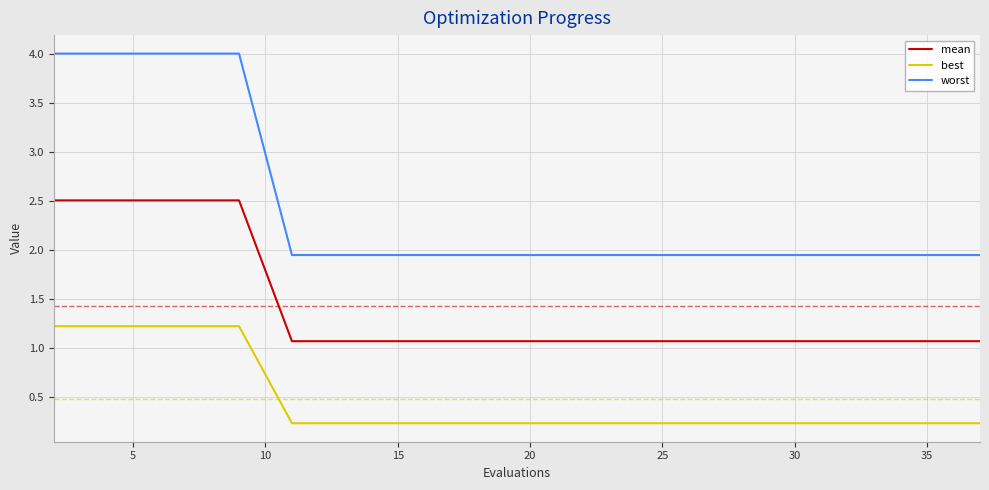

What is the sum of all worst values?

49.2